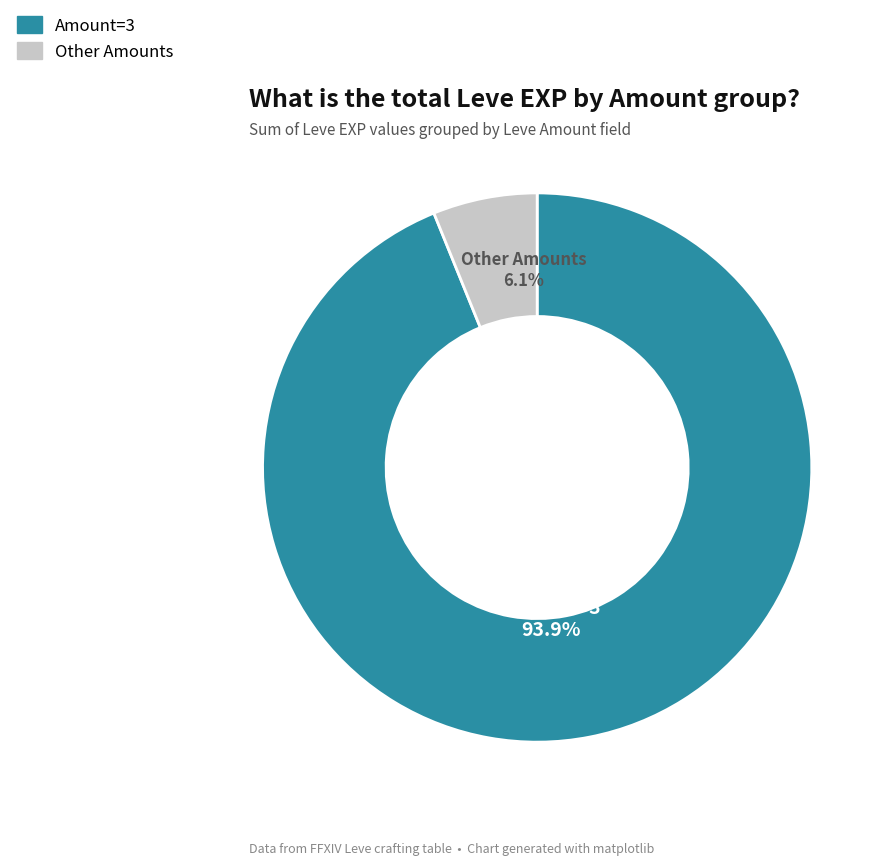

Does any single category account for the majority?

Yes